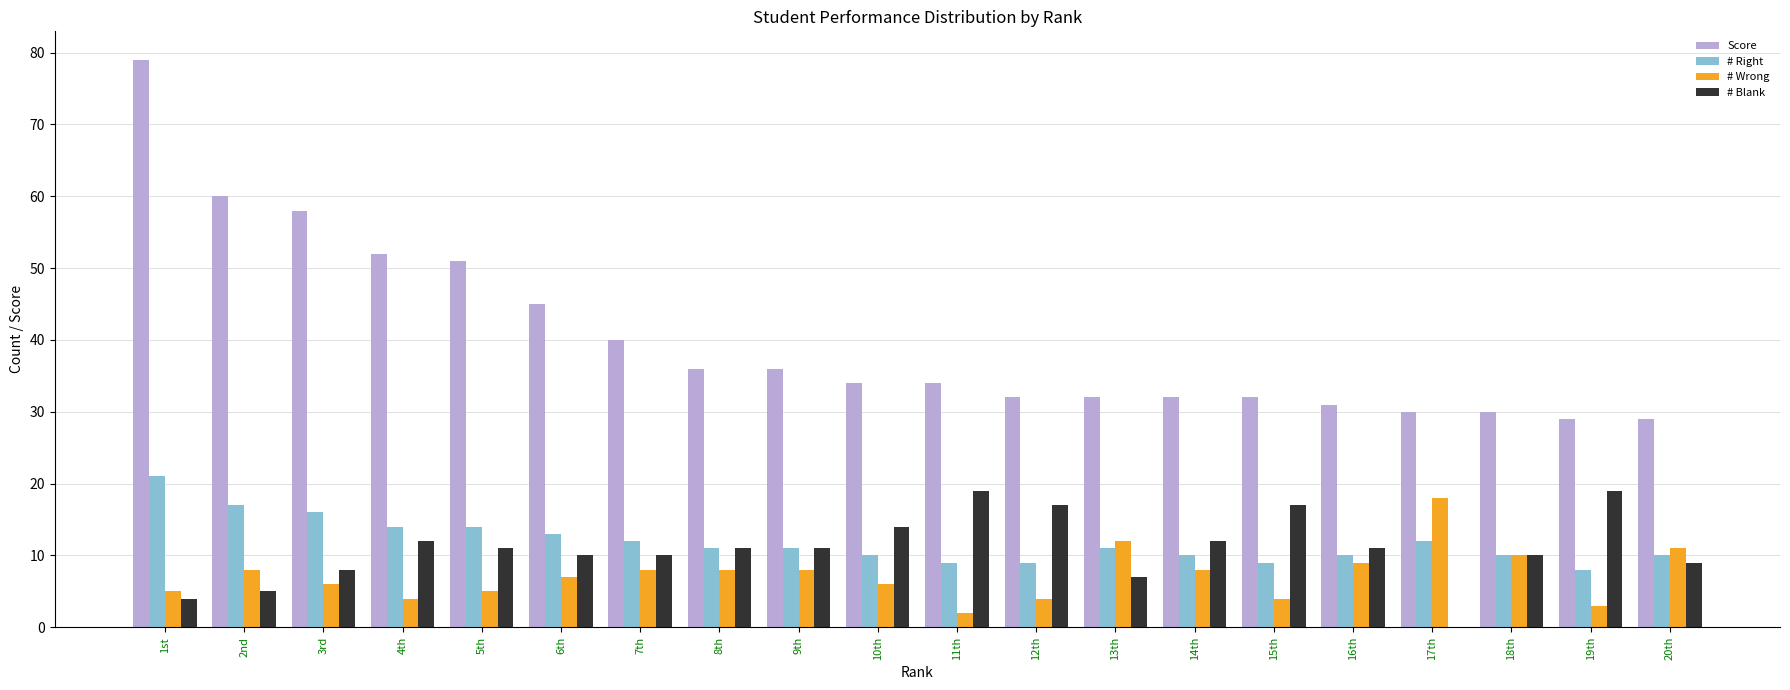

Is it true that # Right equals 8 at 19th?

True